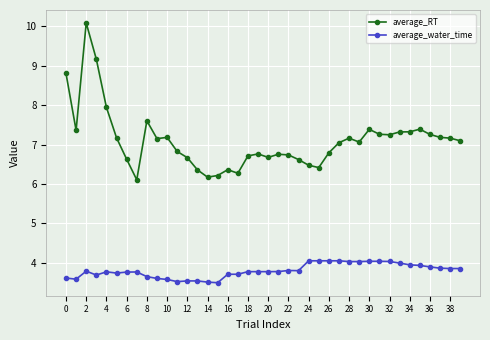

Which series has the largest range (max minus min)?

average_RT